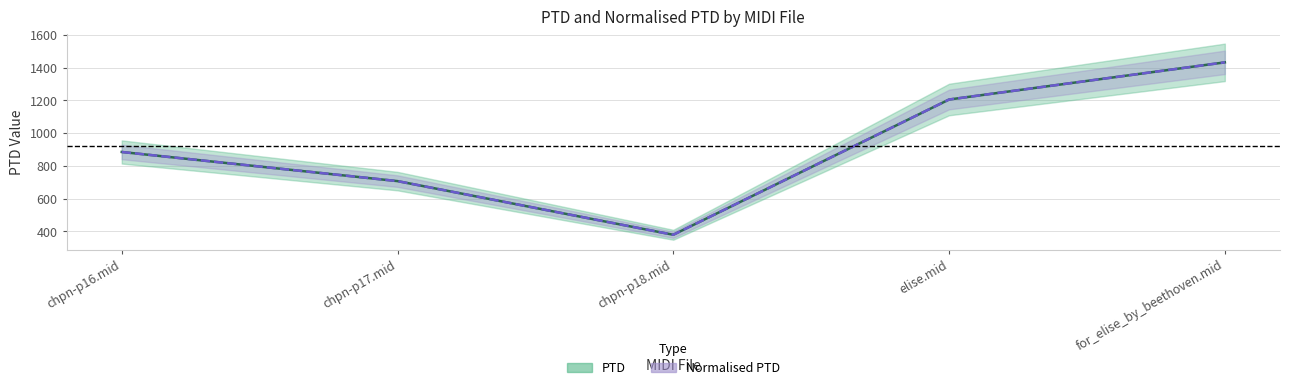

What is the difference between the PTD values at chpn-p16.mid and for_elise_by_beethoven.mid?

548.0